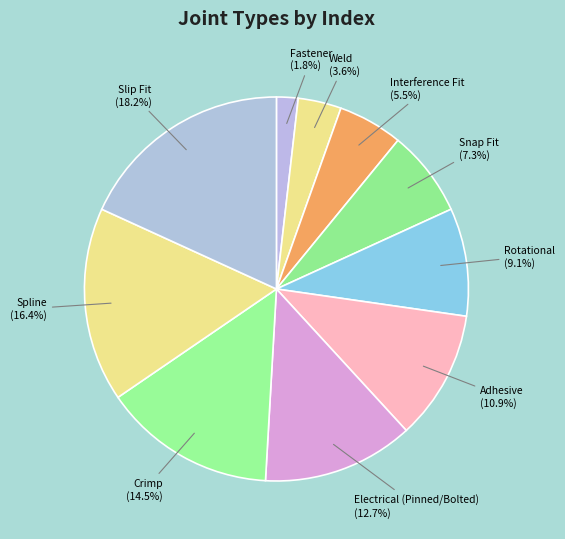

Between Fastener and Slip Fit, which is larger?

Slip Fit